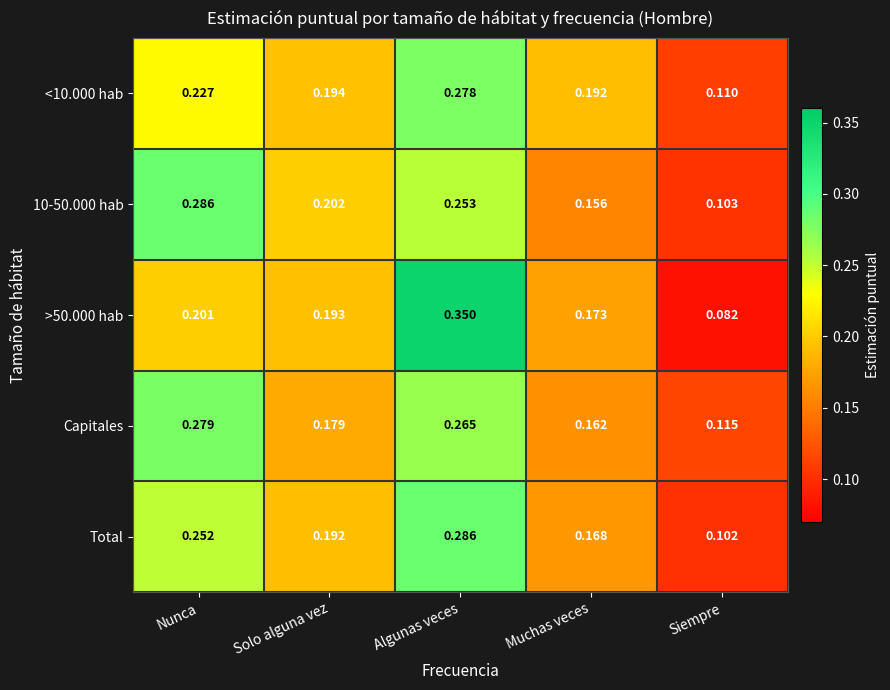

At which label does Capitales reach its peak?

Nunca